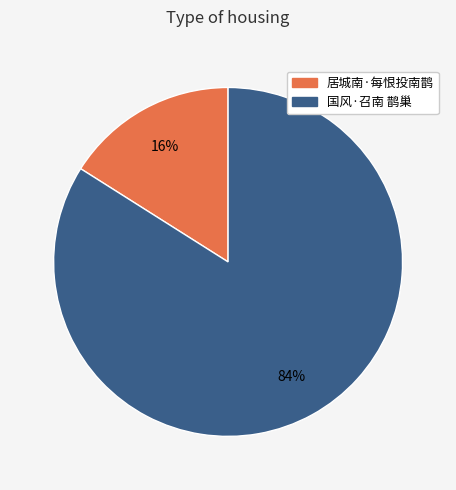

Which category has the biggest portion of the pie?

国风·召南 鹊巢